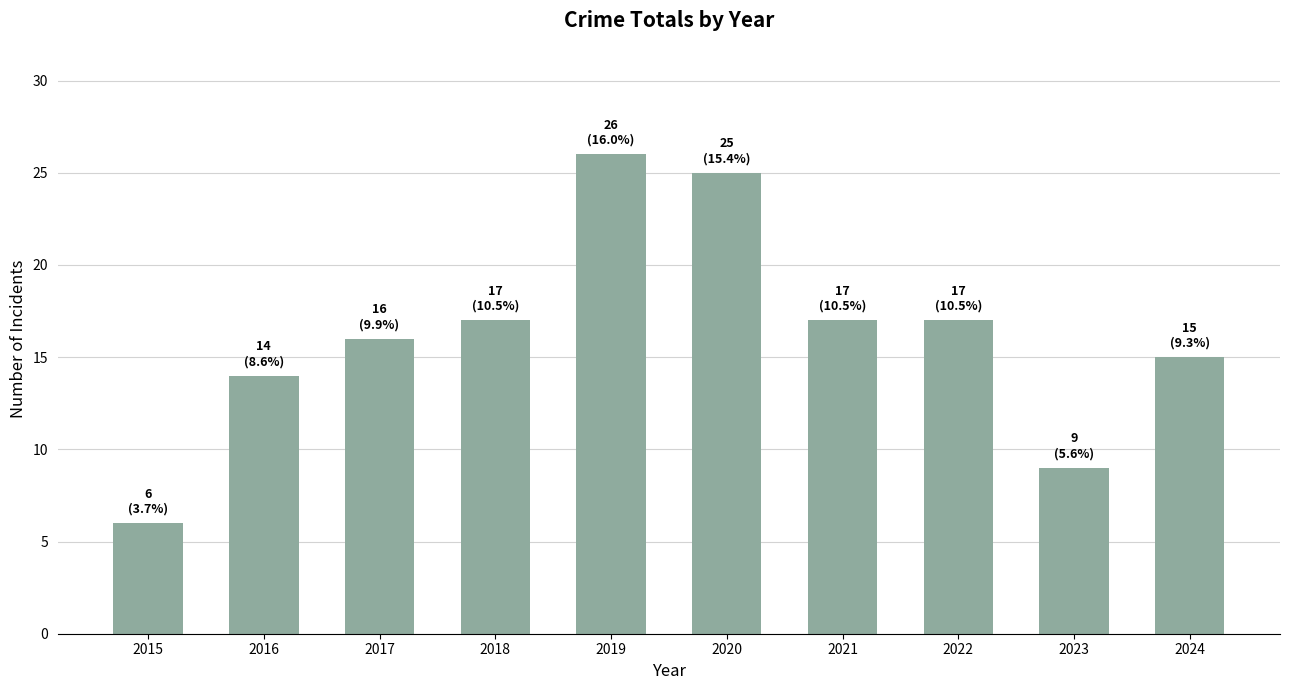

How many data points are less than 17?

5